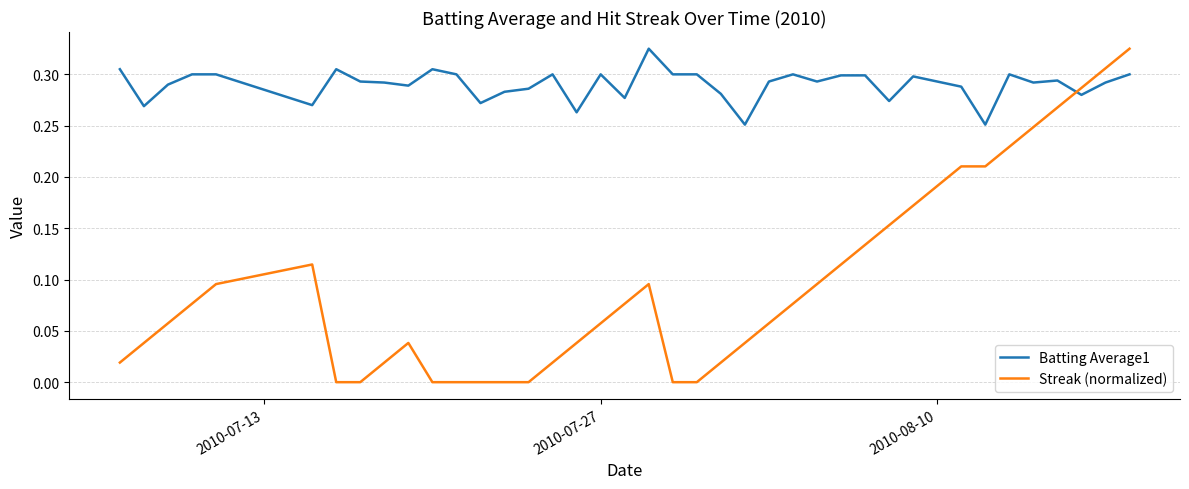

List the series in order of their overall mean, highest first.

Batting Average1, Streak (normalized)